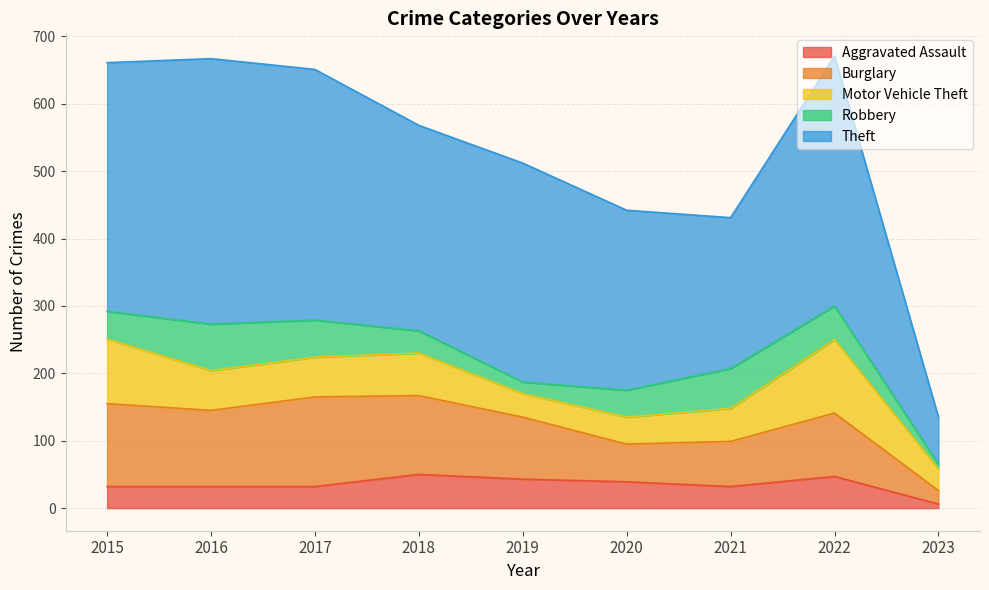

Reading left to right, transcribe all the data shown in this chart.

Aggravated Assault: 2015=32	2016=32	2017=32	2018=50	2019=43	2020=39	2021=32	2022=47	2023=6
Burglary: 2015=123	2016=113	2017=133	2018=117	2019=92	2020=56	2021=67	2022=94	2023=20
Motor Vehicle Theft: 2015=96	2016=59	2017=59	2018=63	2019=35	2020=40	2021=49	2022=109	2023=32
Robbery: 2015=41	2016=69	2017=55	2018=33	2019=17	2020=40	2021=59	2022=50	2023=7
Theft: 2015=369	2016=394	2017=372	2018=305	2019=325	2020=267	2021=224	2022=371	2023=70